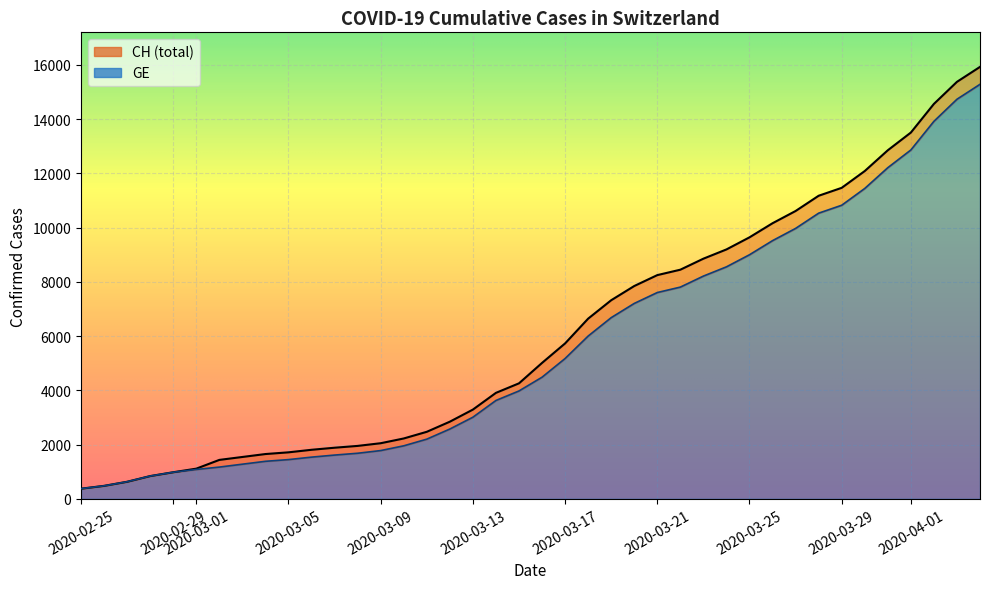

Reading left to right, extract all data points from this chart.

CH: 375	479	630	840	981	1113	1436	1544	1652	1715	1809	1885	1952	2051	2226	2472	2845	3291	3908	4259	5012	5731	6644	7323	7847	8249	8449	8855	9196	9642	10162	10613	11175	11467	12086	12852	13505	14561	15375	15926
GE: 375	479	630	840	981	1083	1171	1278	1384	1447	1538	1614	1681	1780	1955	2201	2574	3010	3627	3978	4485	5174	6002	6681	7205	7607	7807	8213	8554	9000	9520	9971	10533	10825	11444	12210	12863	13919	14733	15284